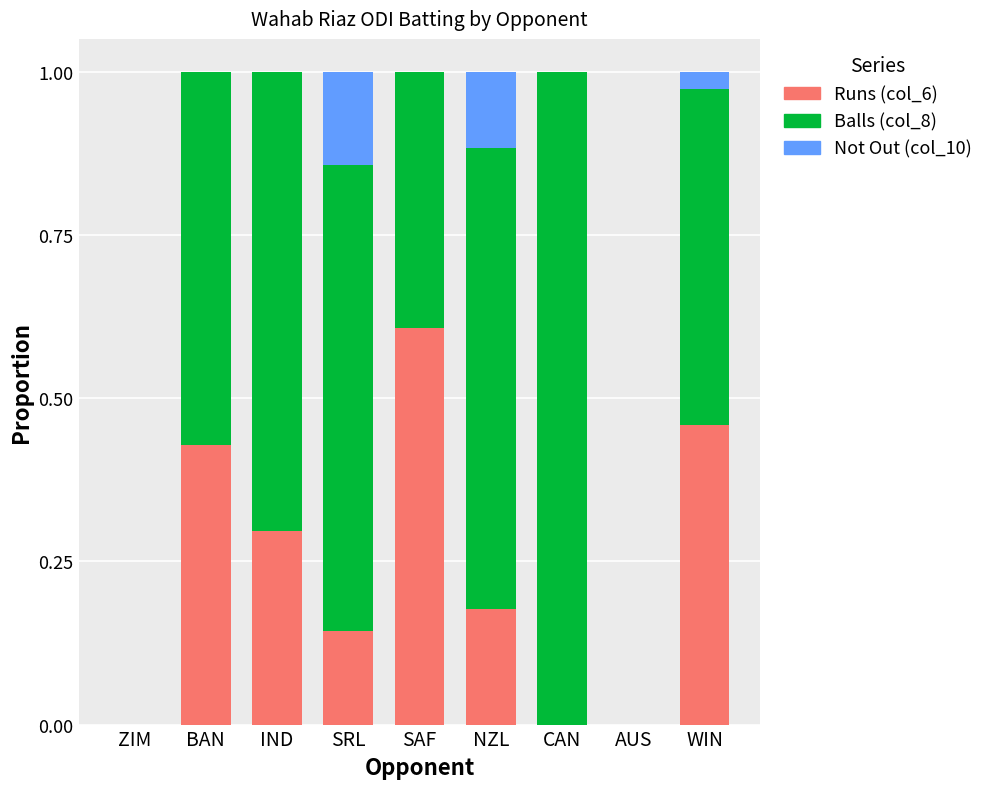

What is the total value across all series at SRL?

1.0